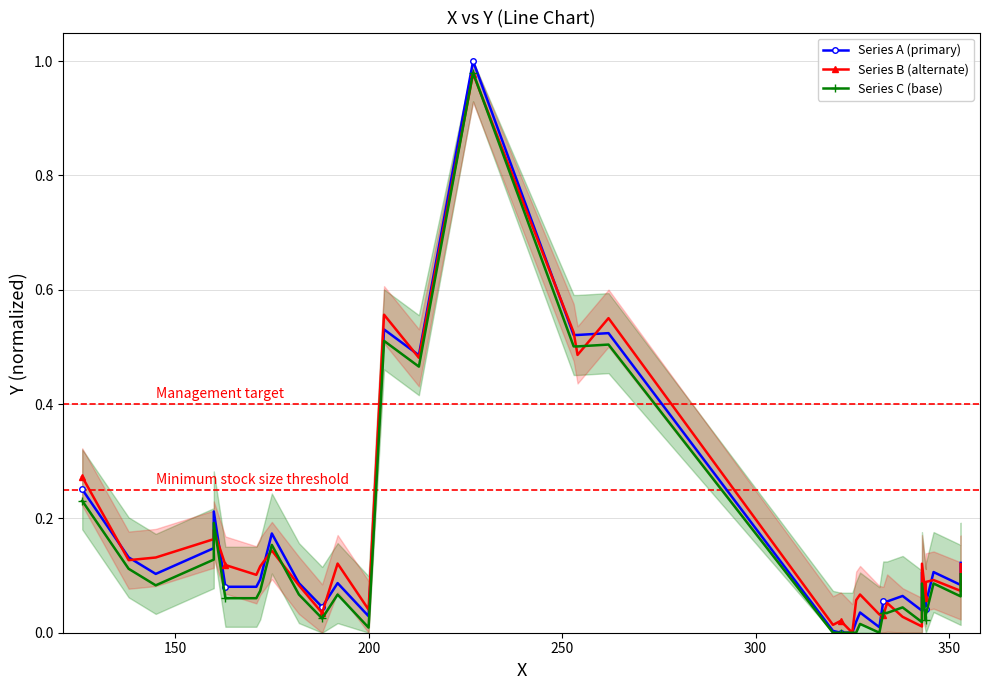

List the series in order of their overall mean, highest first.

Series B (alternate), Series A (primary), Series C (base)